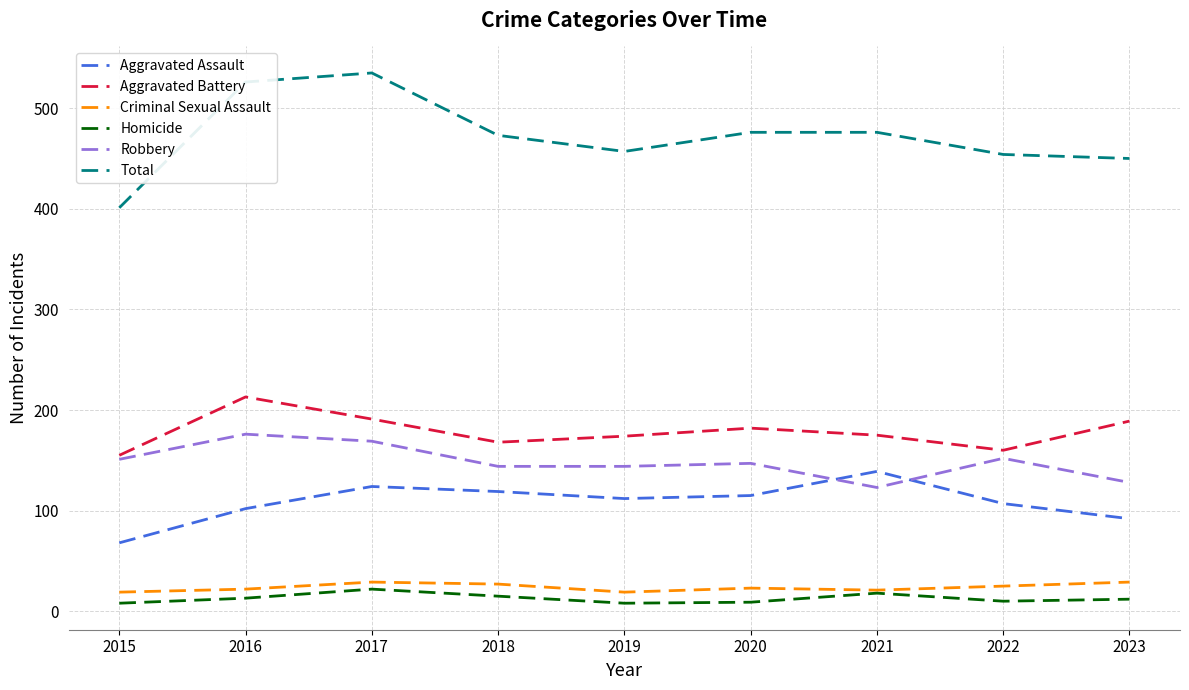

What is the maximum value shown in the chart?

535